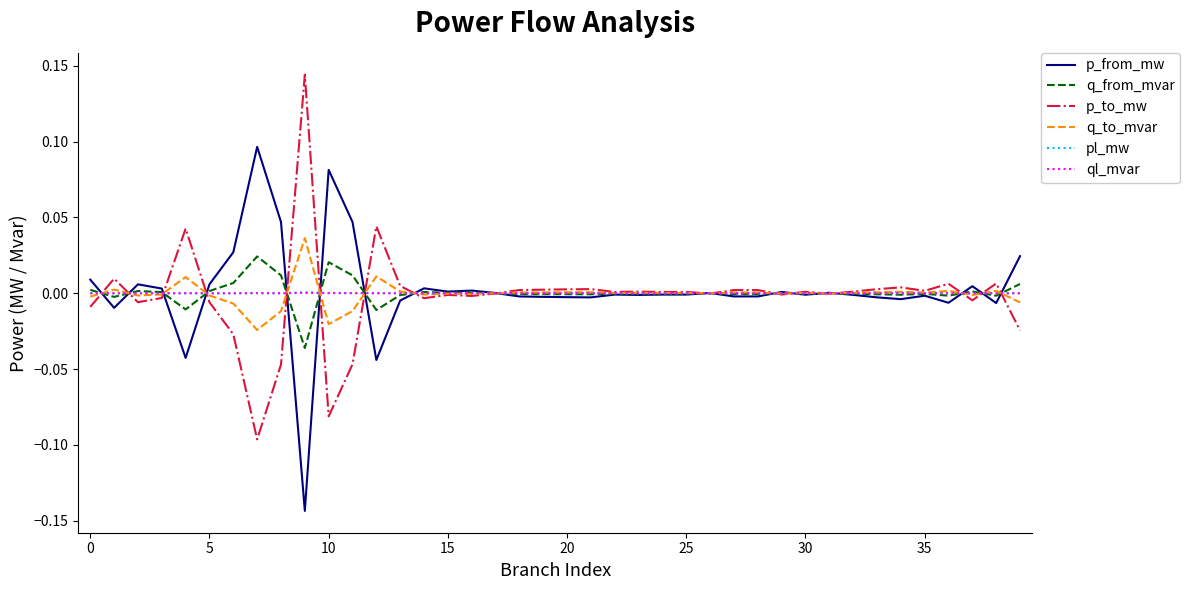

Does the chart have visible grid lines?

No